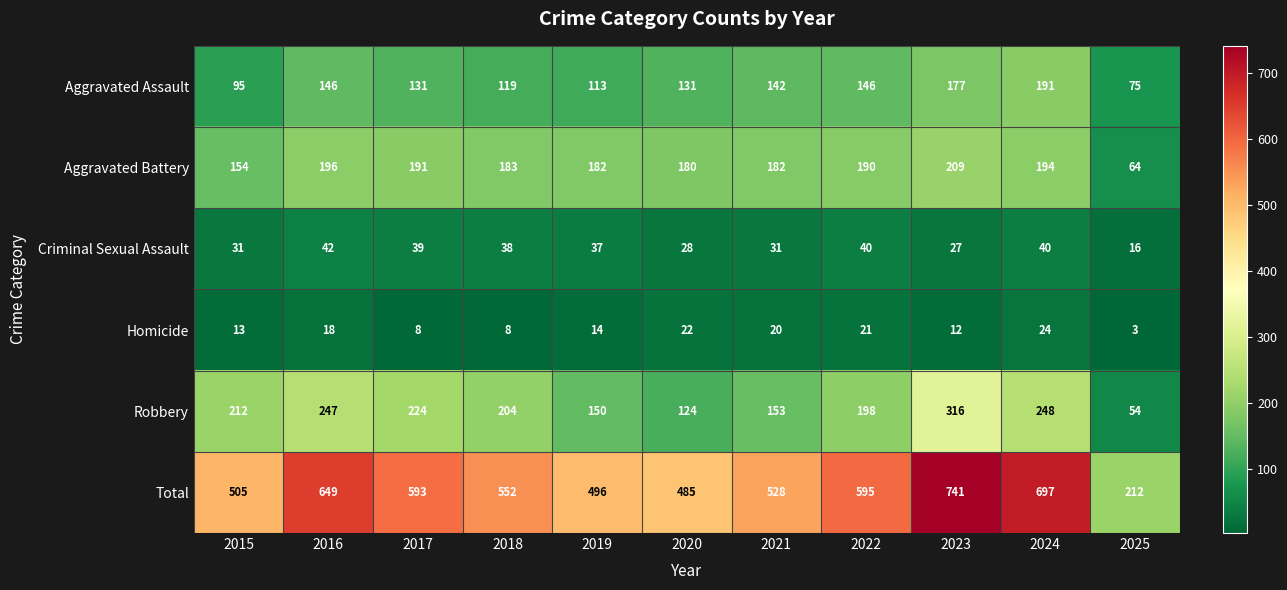

Between 2021 and 2025, which series saw the biggest shift?

Total